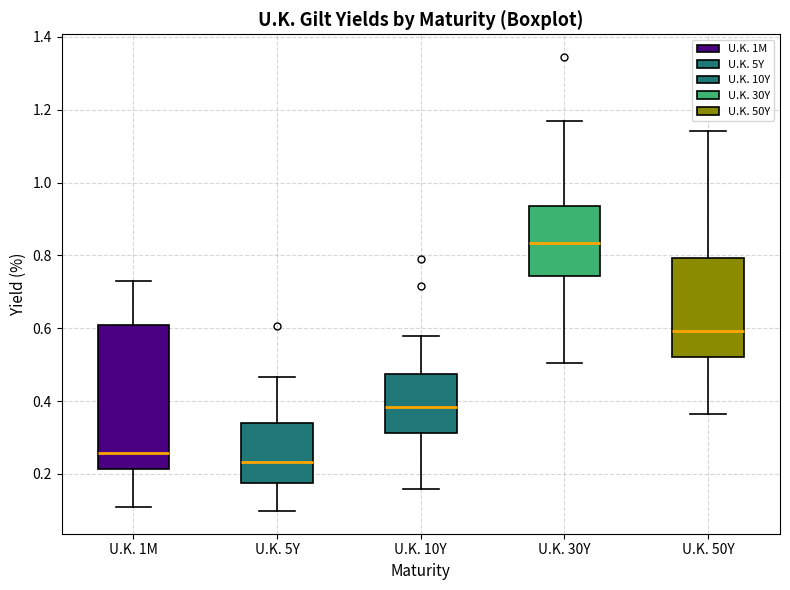

Reading left to right, transcribe this box plot: for each box, give where its median line is, the range the box spans, and where its two whiskers end, as read against the y-axis. The values are not printed on the chart, so give them approximately, as read against the axis.

U.K. 1M: median 0.26, box 0.22 to 0.62, whiskers 0.10 to 0.74
U.K. 5Y: median 0.24, box 0.18 to 0.34, whiskers 0.10 to 0.46
U.K. 10Y: median 0.38, box 0.32 to 0.48, whiskers 0.16 to 0.58
U.K. 30Y: median 0.84, box 0.74 to 0.94, whiskers 0.50 to 1.18
U.K. 50Y: median 0.60, box 0.52 to 0.80, whiskers 0.36 to 1.14